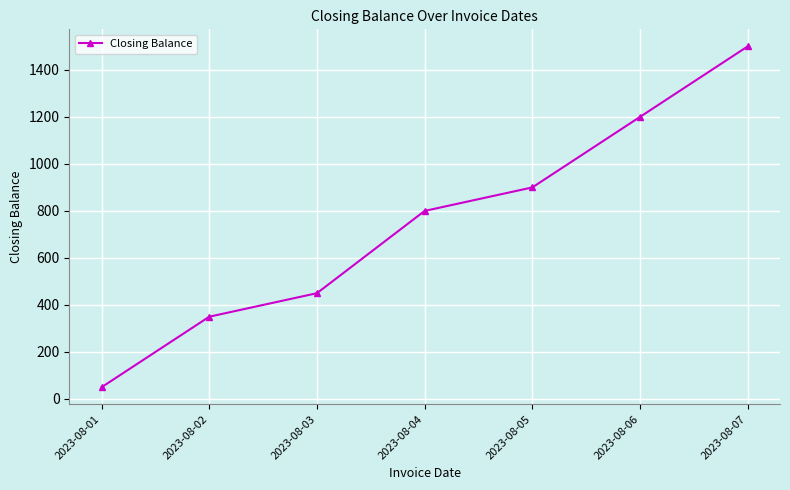

What is the change in value from 2023-08-01 to 2023-08-05?

+850